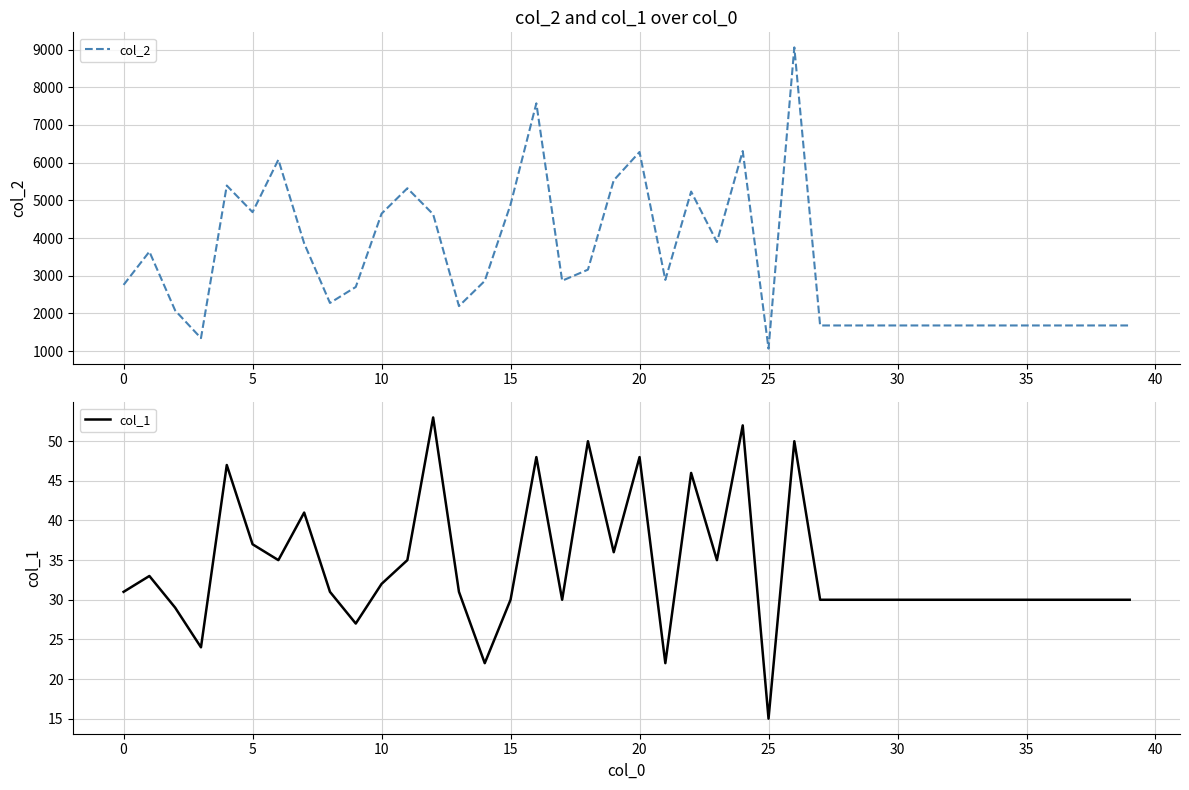

What are all the series names shown in the legend?

col_2, col_1